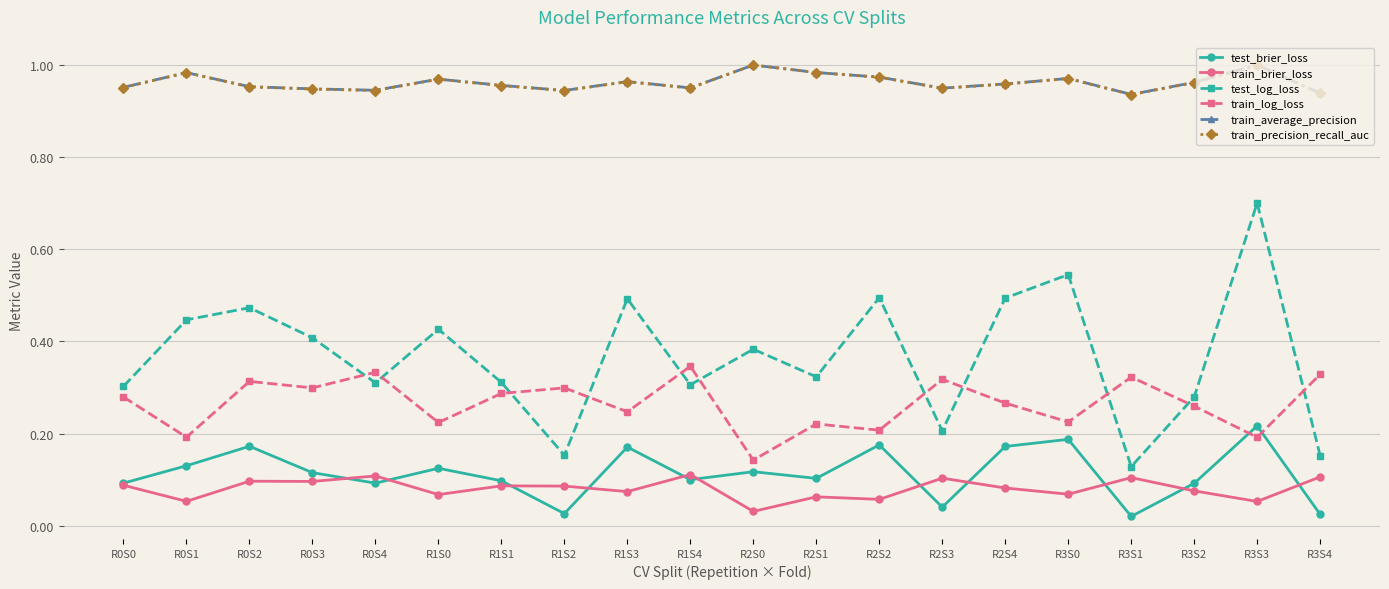

How many lines are shown in the chart?

6